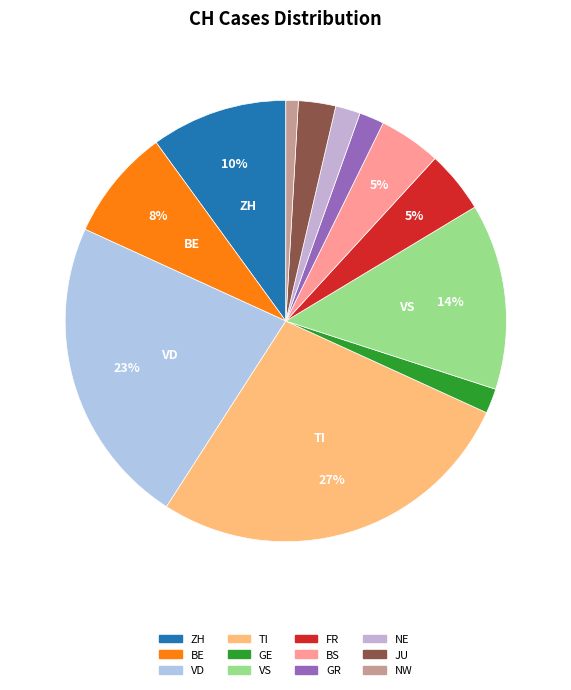

How many slices are in this pie chart?

12